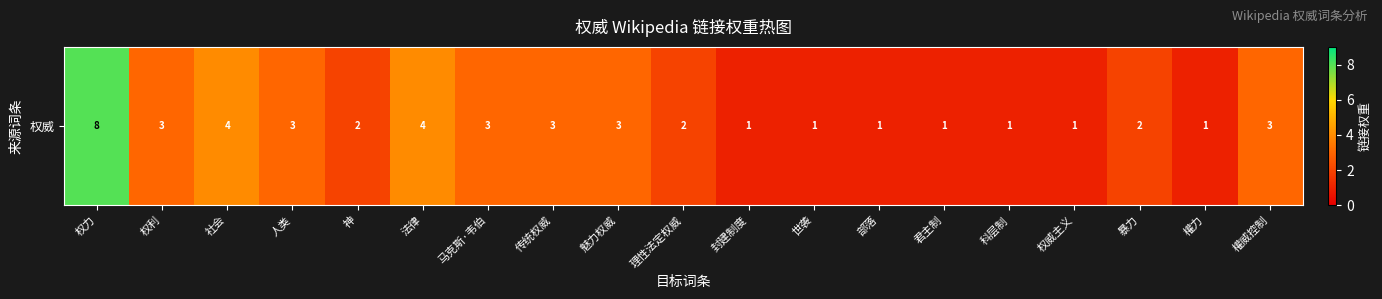

Which has a higher value, 社会 or 部落?

社会